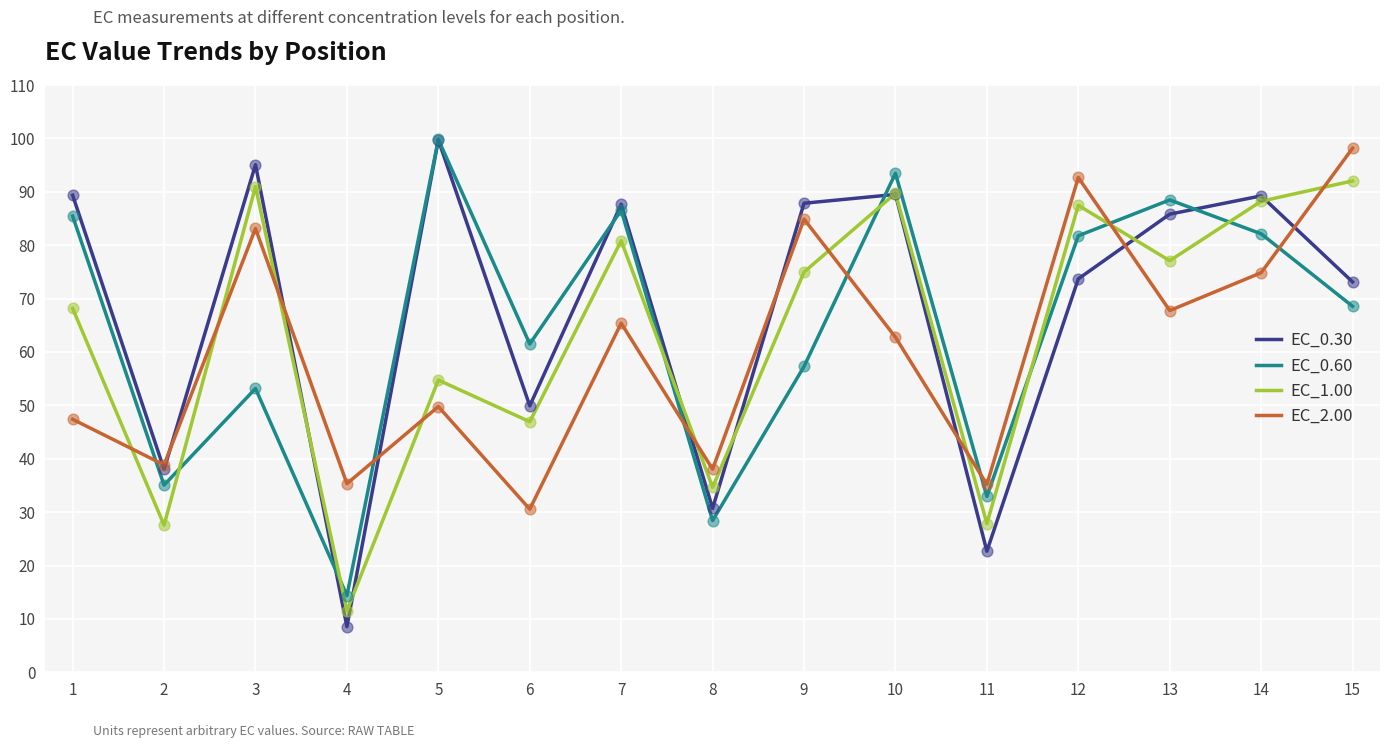

At how many categories does at least one series exceed 77?

10